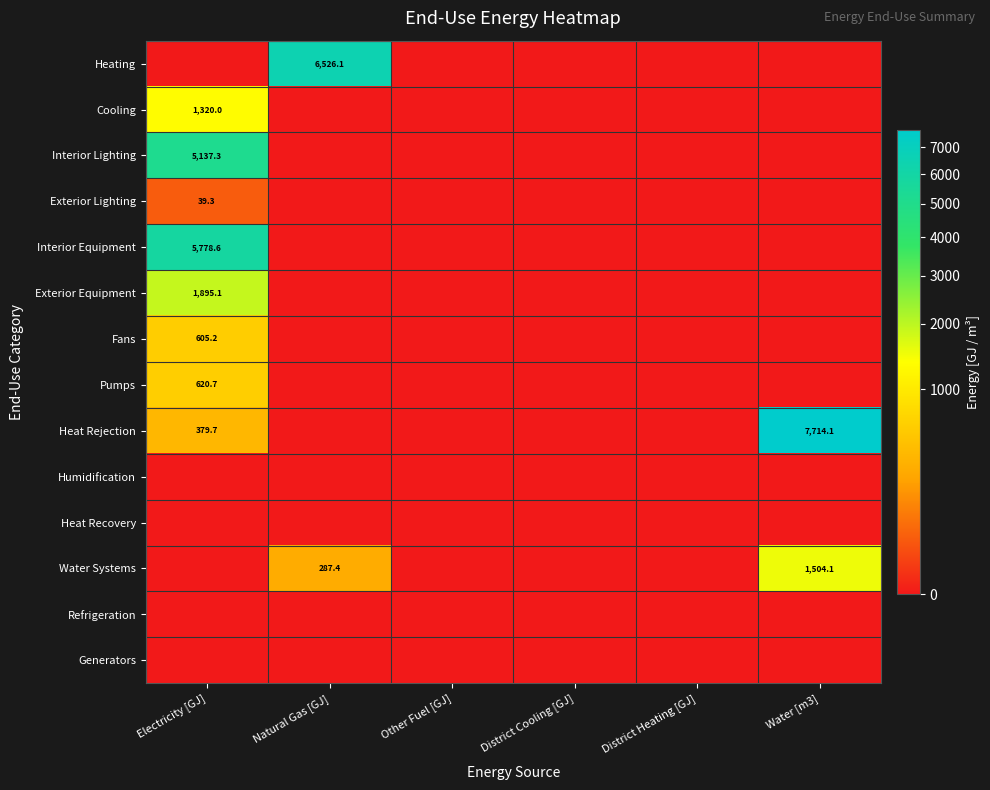

The Water Systems series shows 476.4 at Natural Gas [GJ]. True or false?

False